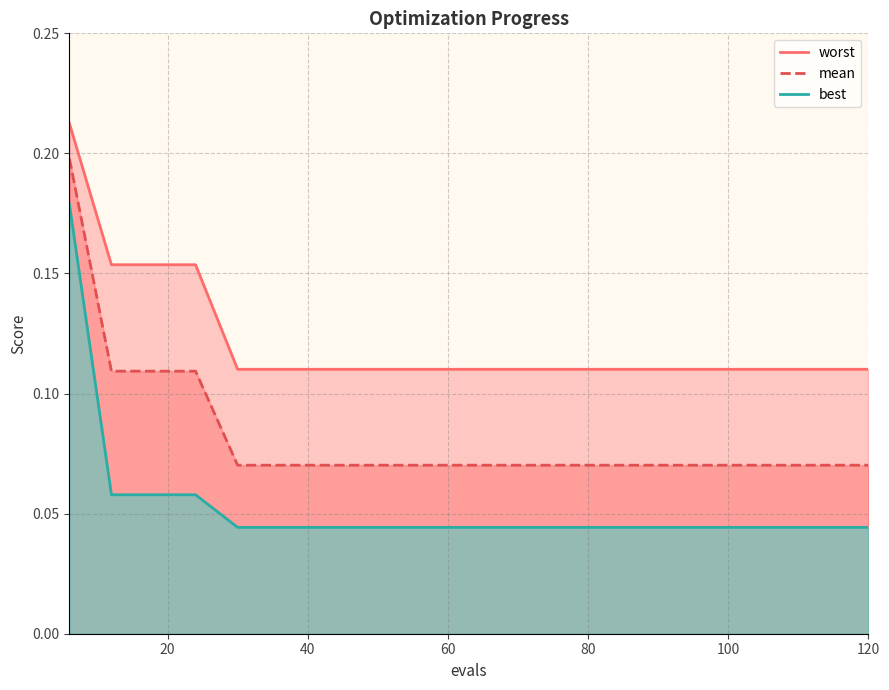

The best series shows 0.0 at 54. True or false?

True